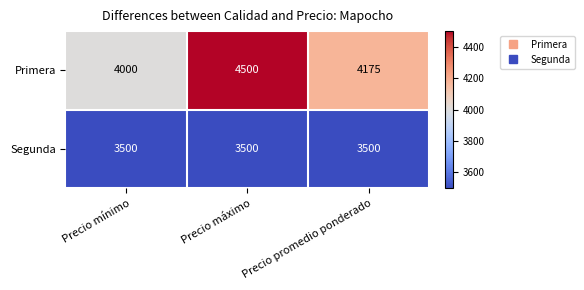

Count the number of data series in this chart.

2